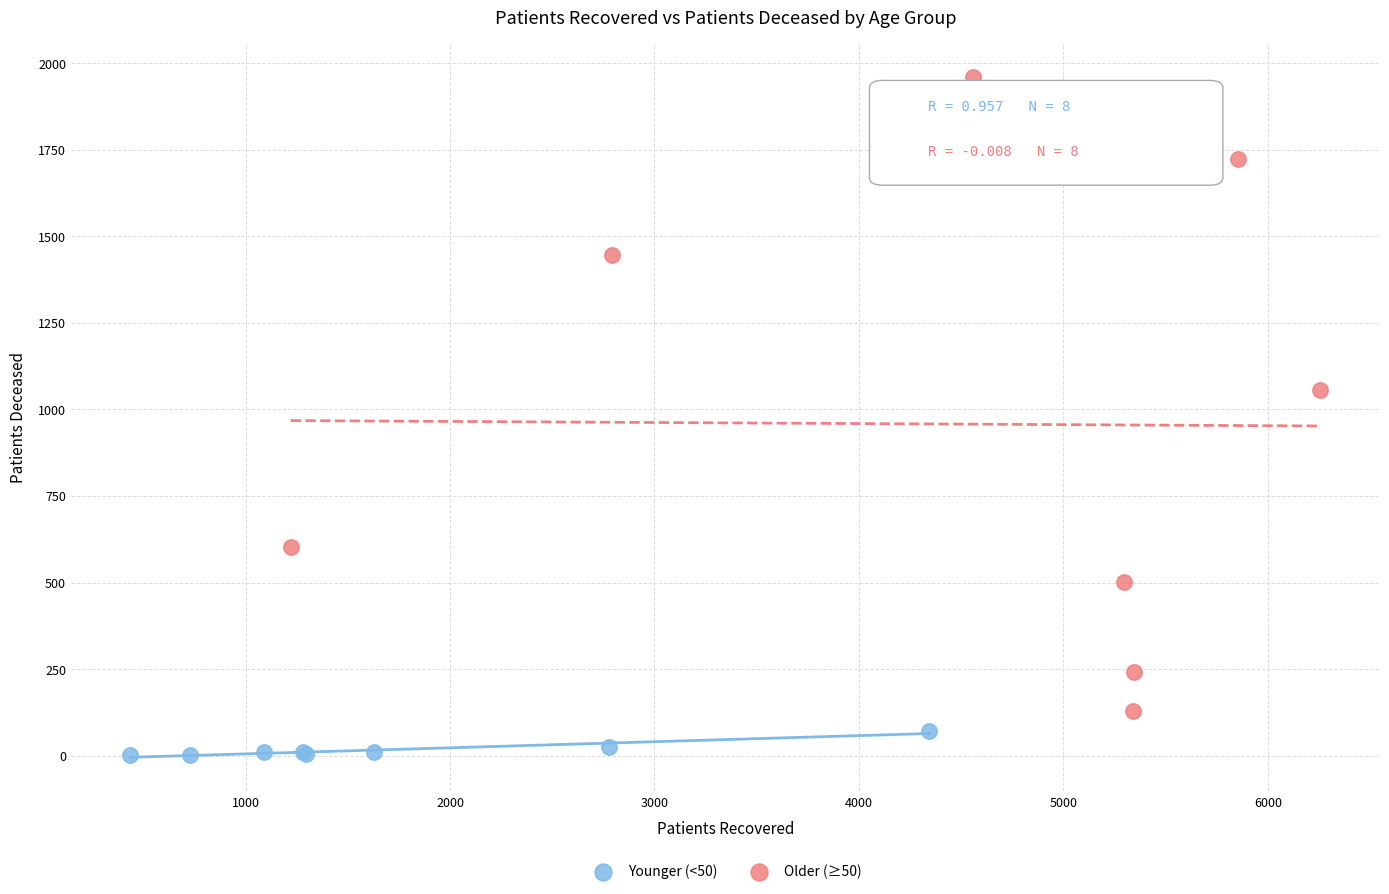

Which series contains the highest Y value?

Older (≥50)